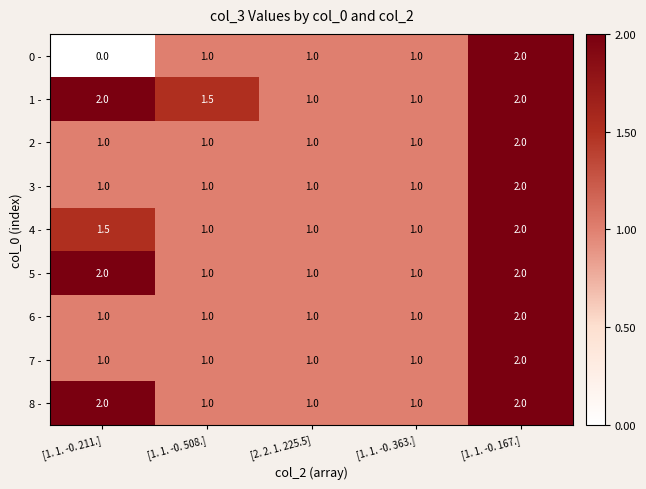

How many data points in 4 - are above 1?

2